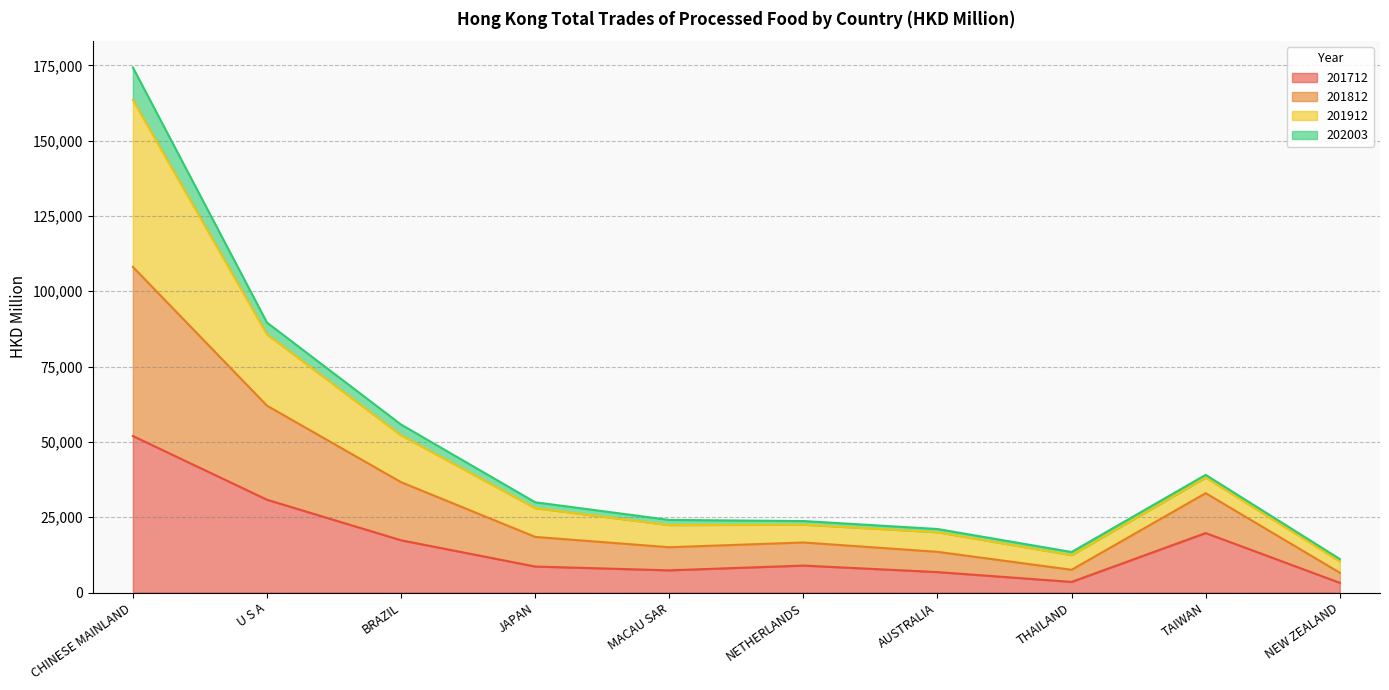

What is the sum of the 201712 values at MACAU SAR and U S A?

38166.8